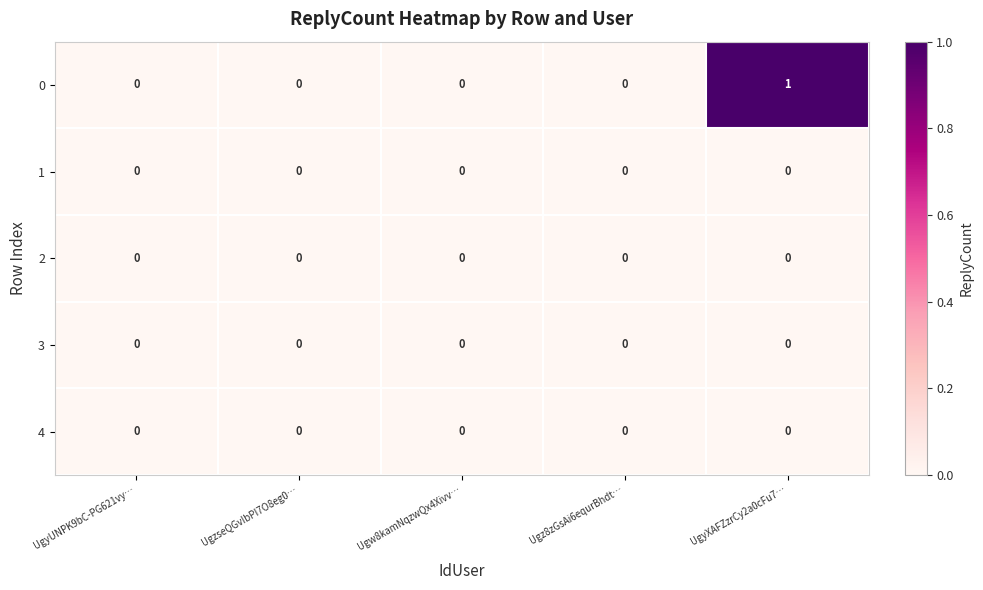

Count the number of data series in this chart.

5